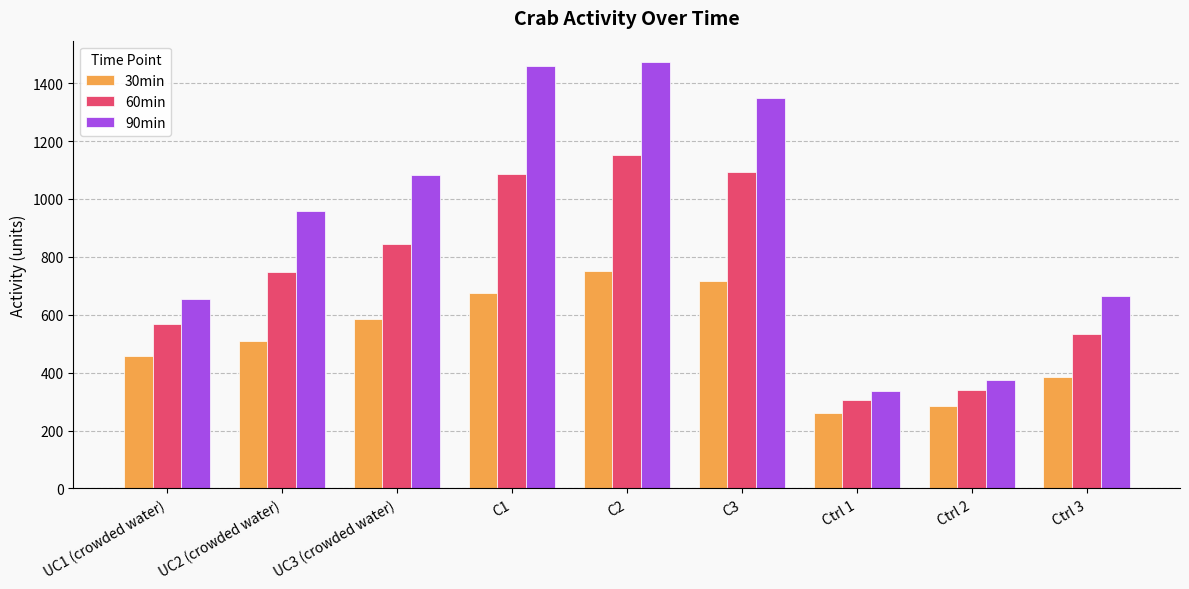

Which series changed the most between C3 and Ctrl 1?

90min